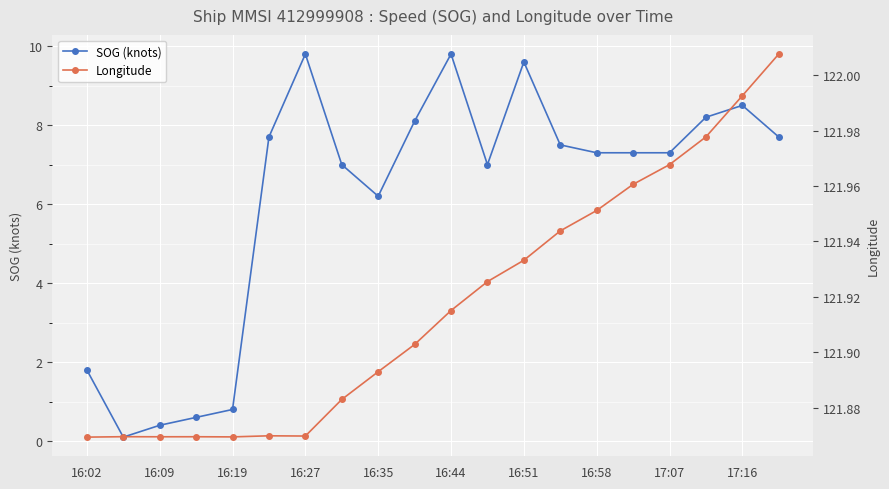

Reading right to left, transcribe all the data shown in this chart.

SOG (knots): 7.7	8.5	8.2	7.3	7.3	7.3	7.5	9.6	7.0	9.8	8.1	6.2	7.0	9.8	7.7	0.8	0.6	0.4	0.1	1.8
Longitude: 122.0	122.0	122.0	122.0	122.0	122.0	121.9	121.9	121.9	121.9	121.9	121.9	121.9	121.9	121.9	121.9	121.9	121.9	121.9	121.9